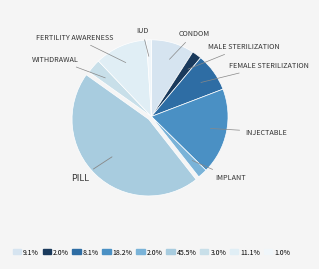

How many segments does this pie chart have?

9